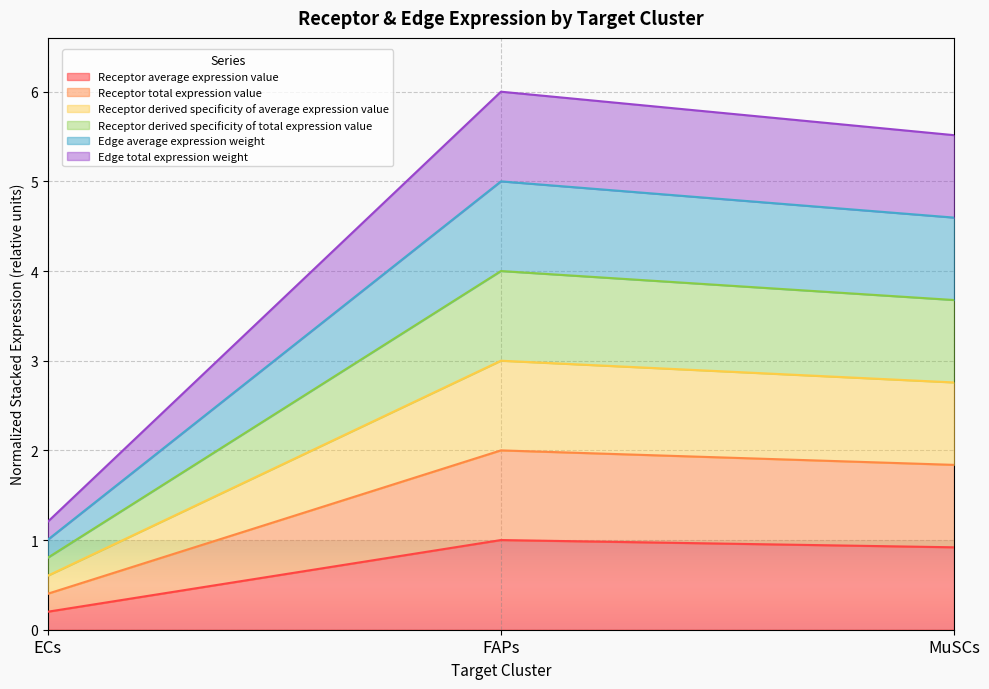

At which category is the sum across all series the highest?

FAPs